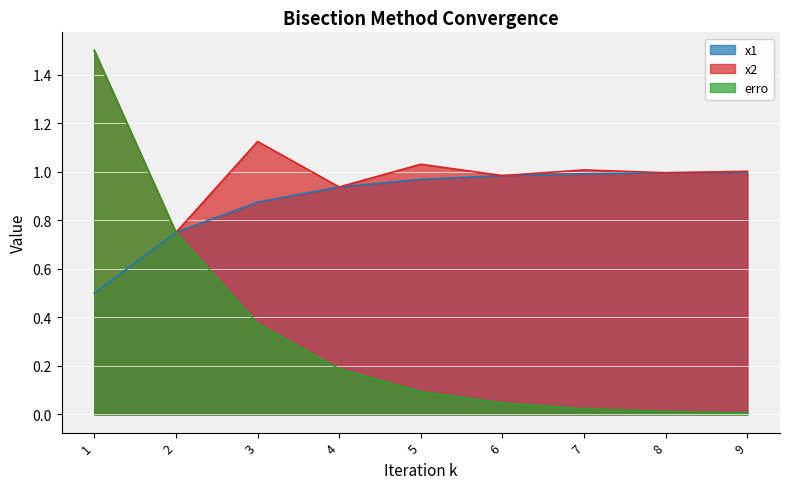

Which series has the widest spread of values?

erro